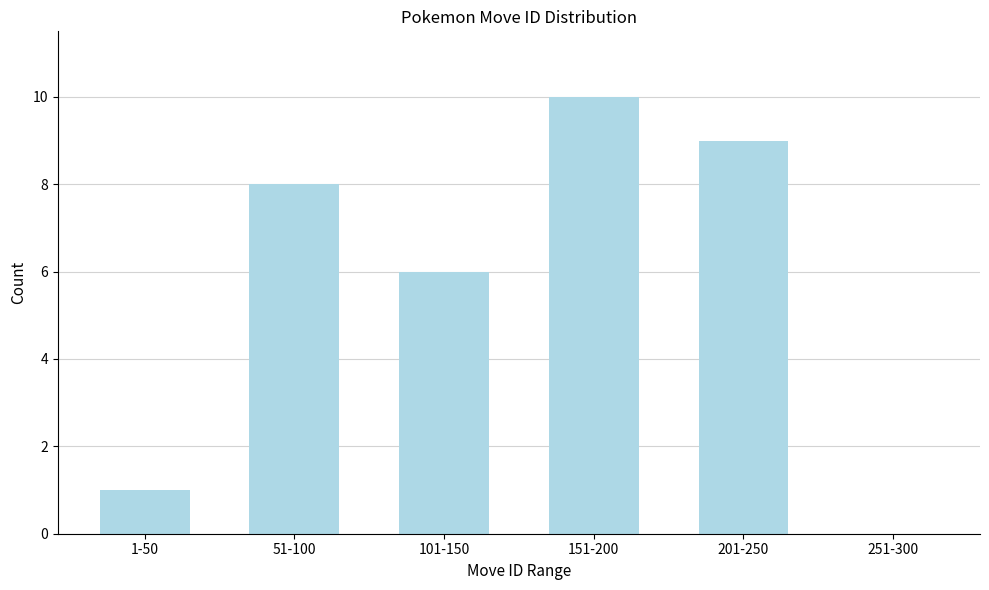

Reading left to right, transcribe all the data shown in this chart.

1-50=1	51-100=8	101-150=6	151-200=10	201-250=9	251-300=0